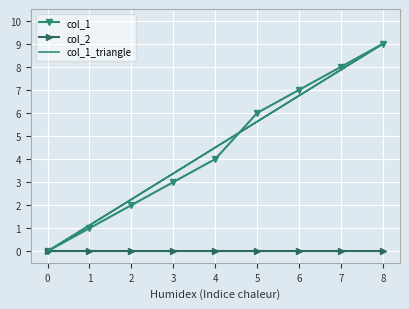

True or false: col_1 has more than 0 interior local peaks.

False